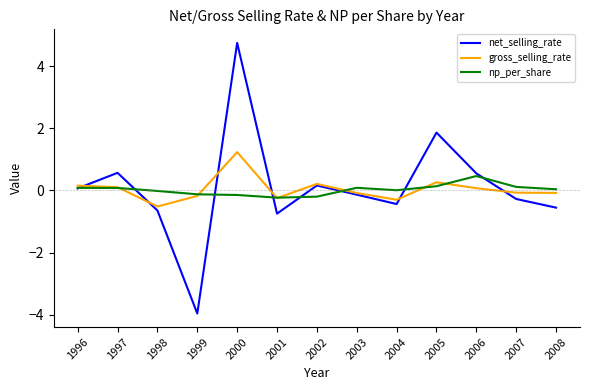

Read the np_per_share value at 2000.

-0.1